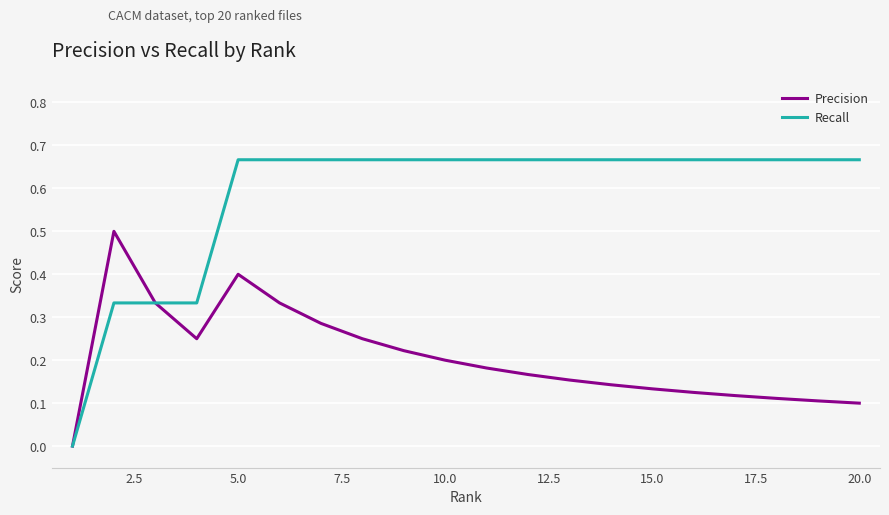

Which series has the largest range (max minus min)?

Recall